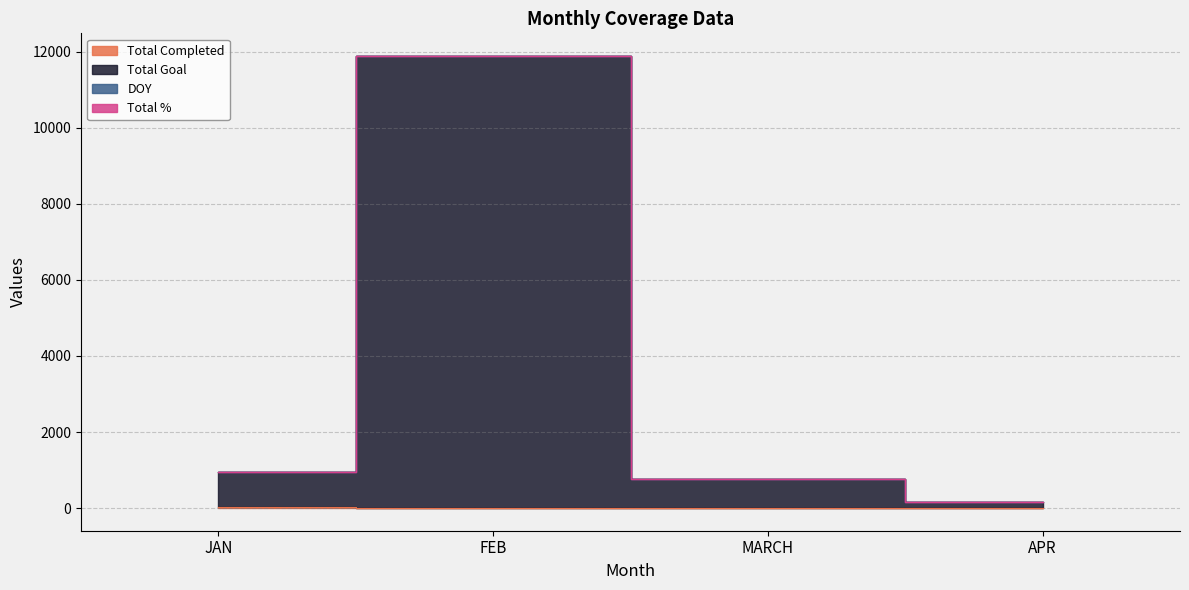

True or false: Total Goal has a value of 325 at MARCH.

False